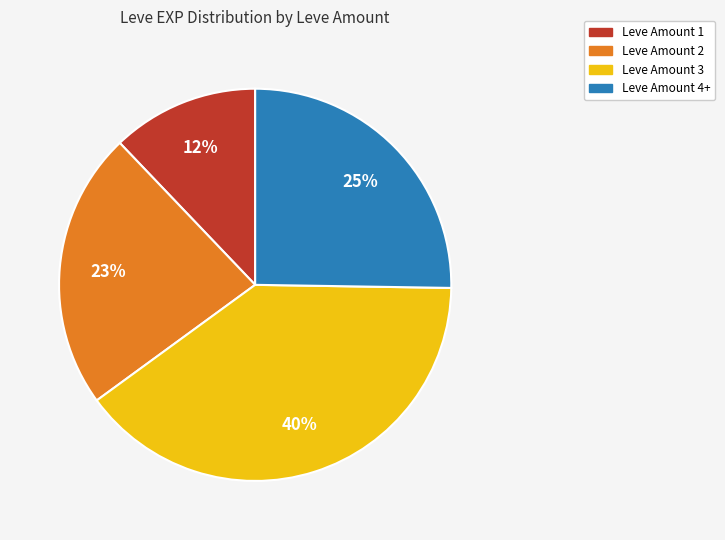

To the nearest percent, what is the difference between the largest and smallest slice percentages?

28%